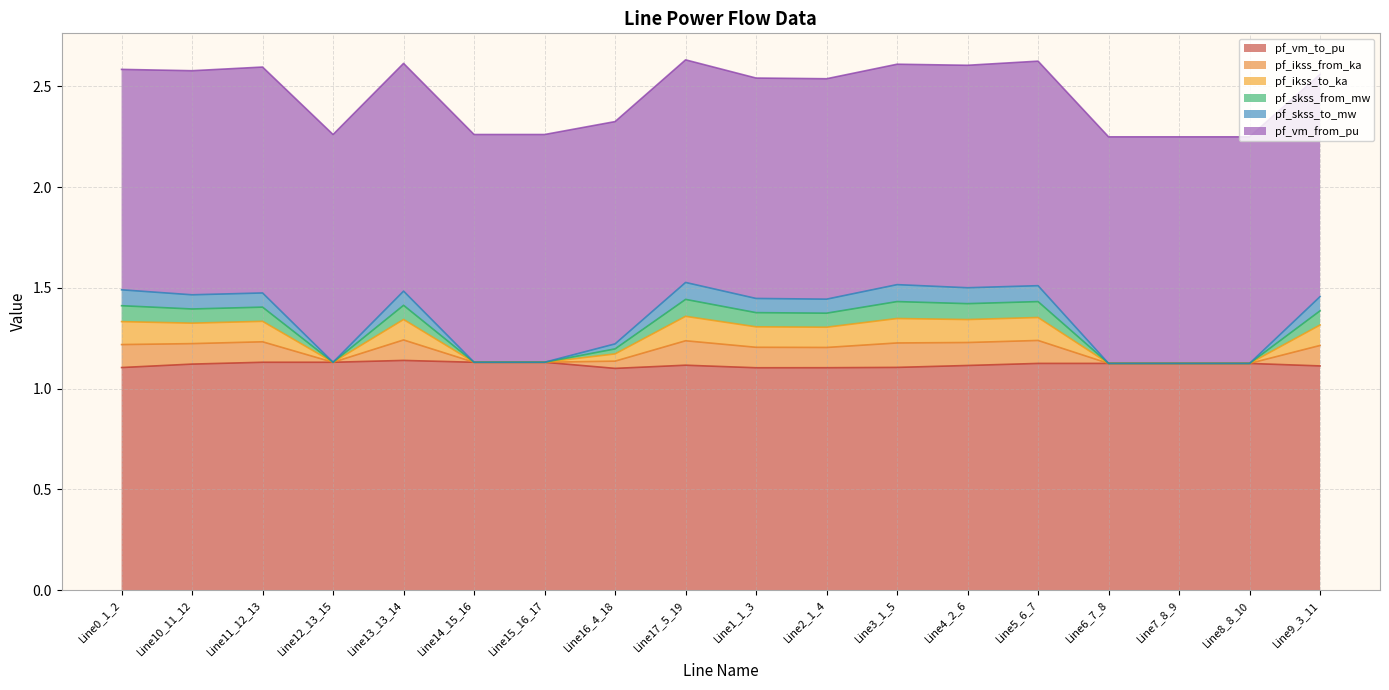

True or false: pf_vm_to_pu and pf_skss_to_mw cross at least once.

False